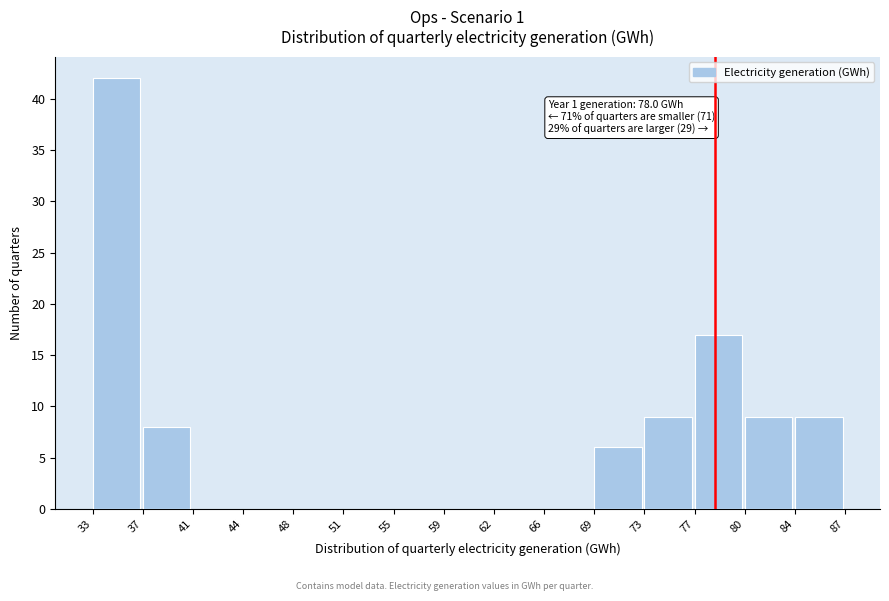

Over which range of the x-axis is the bar tallest?

33 to 37